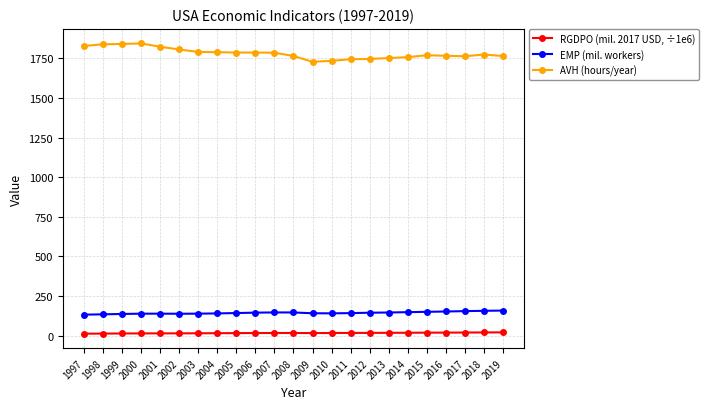

Is the value of EMP (mil. workers) at 1997 greater than the value of AVH (hours/year) at 2004?

No